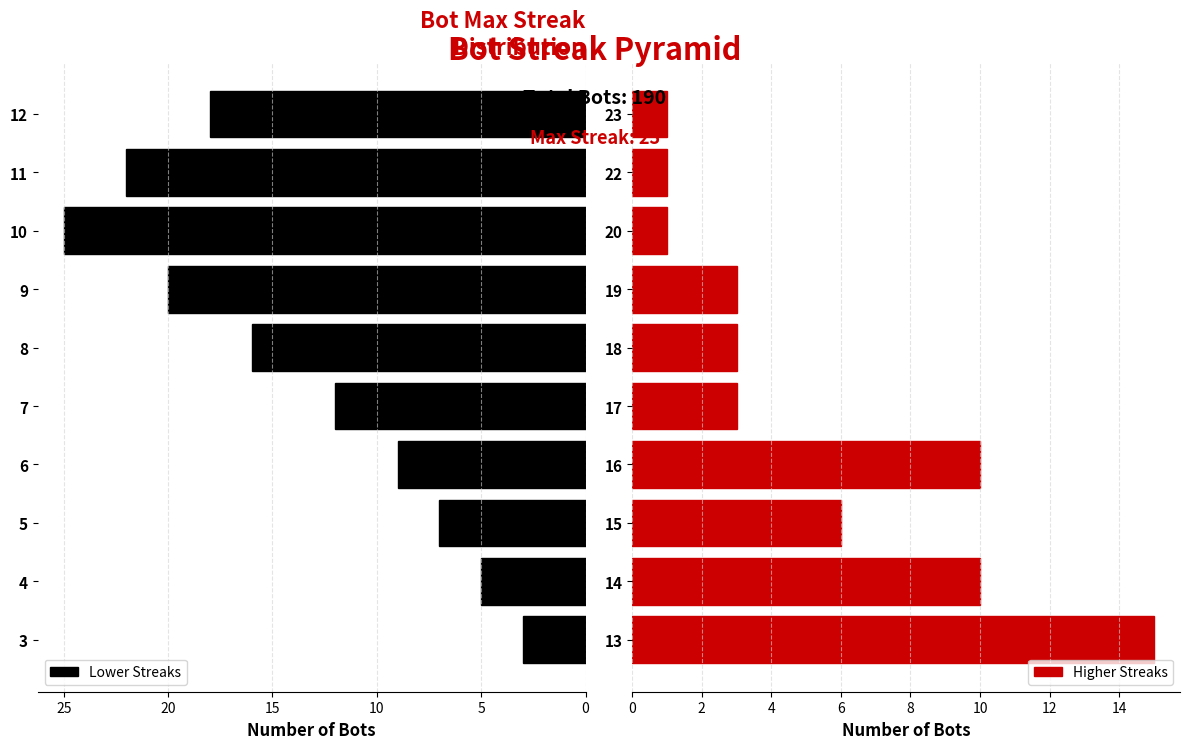

The value of Lower Streaks at 9 is 5. True or false?

False